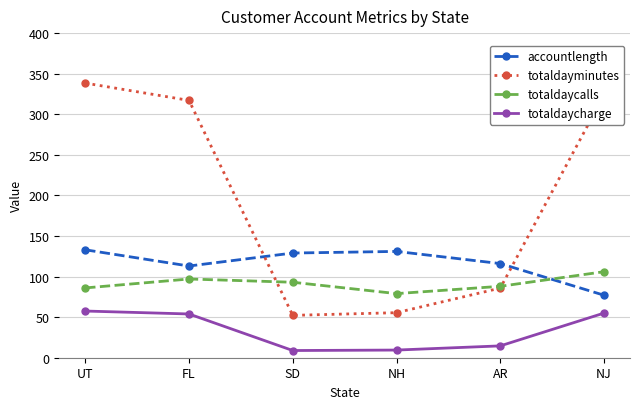

Where is totaldaycalls nearest to the value 92?

SD